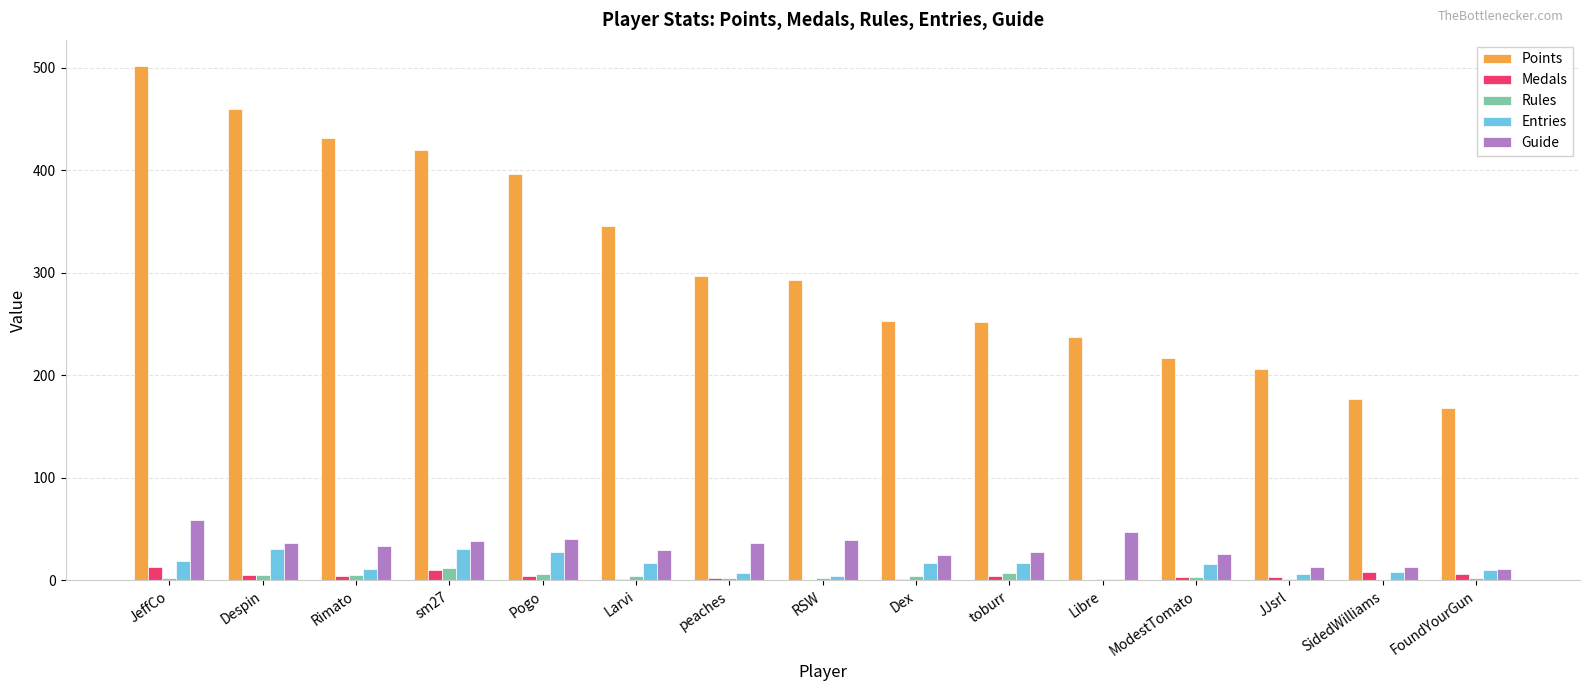

What is the sum of all Medals values?

64